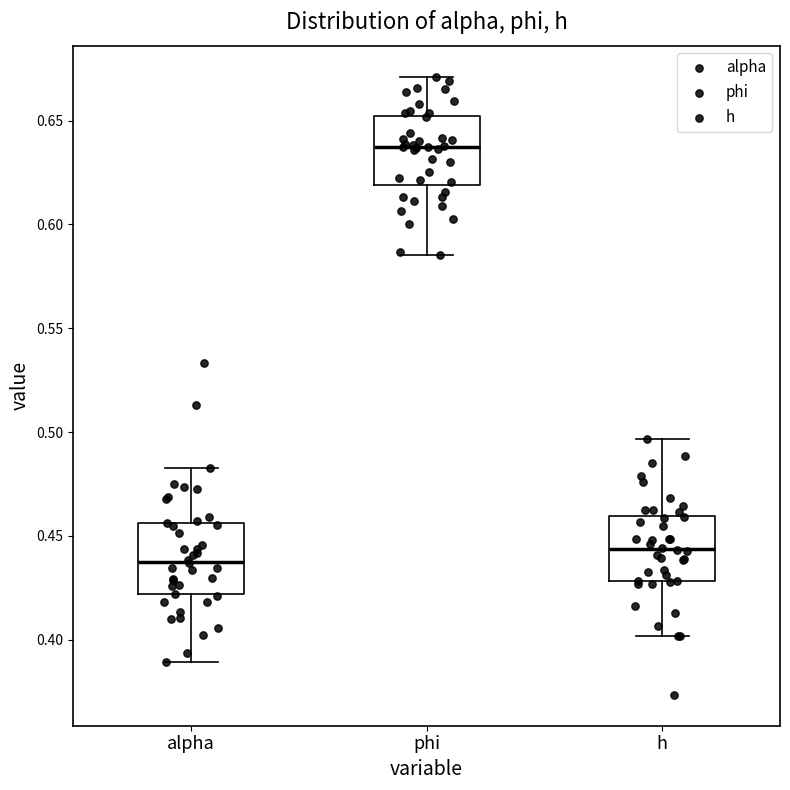

Which box's median line is the lowest?

alpha